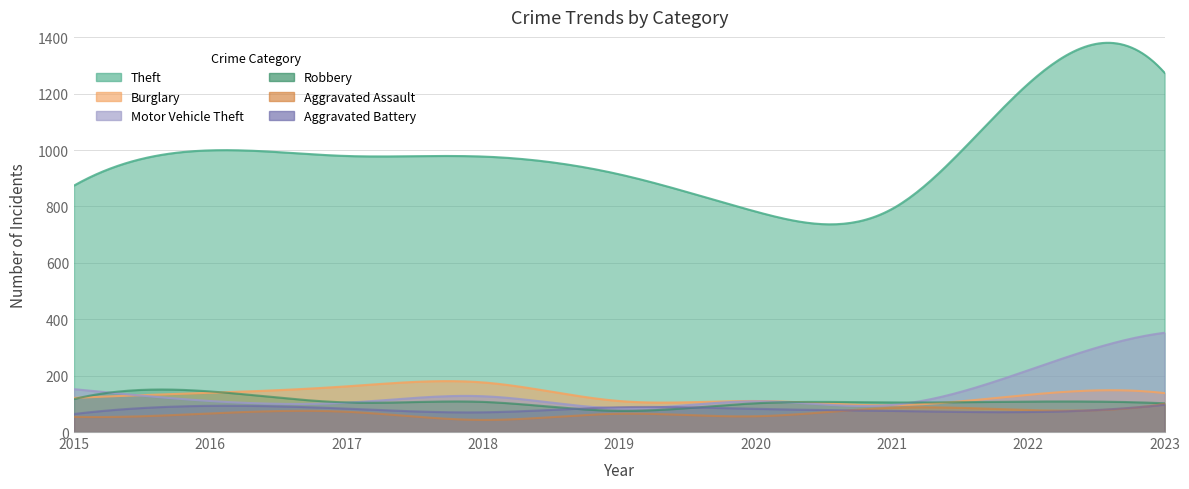

What are all the series names shown in the legend?

Theft, Burglary, Motor Vehicle Theft, Robbery, Aggravated Assault, Aggravated Battery